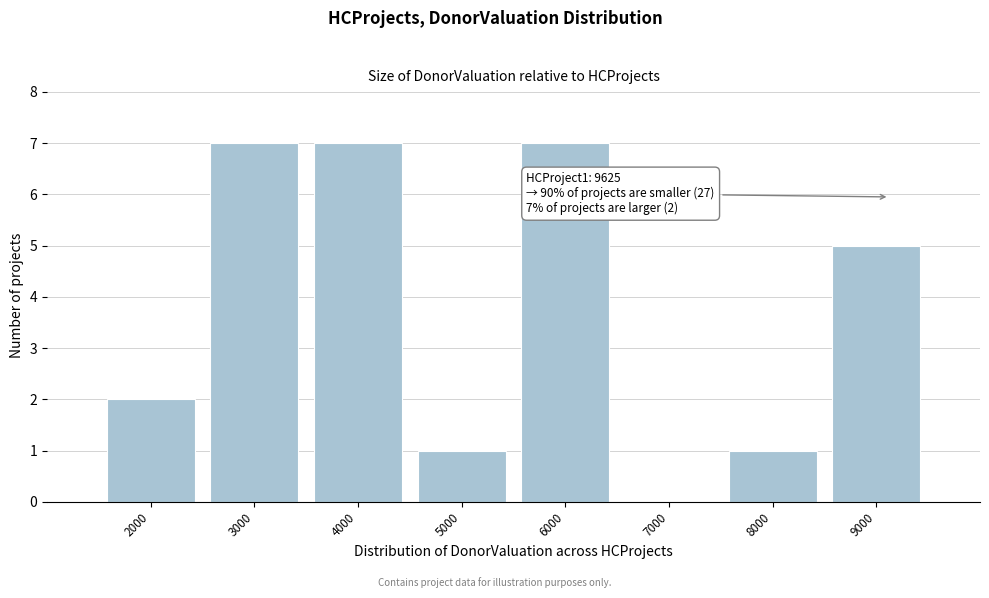

Reading left to right, list all the values displayed in this chart.

2000=2	3000=7	4000=7	5000=1	6000=7	7000=0	8000=1	9000=5